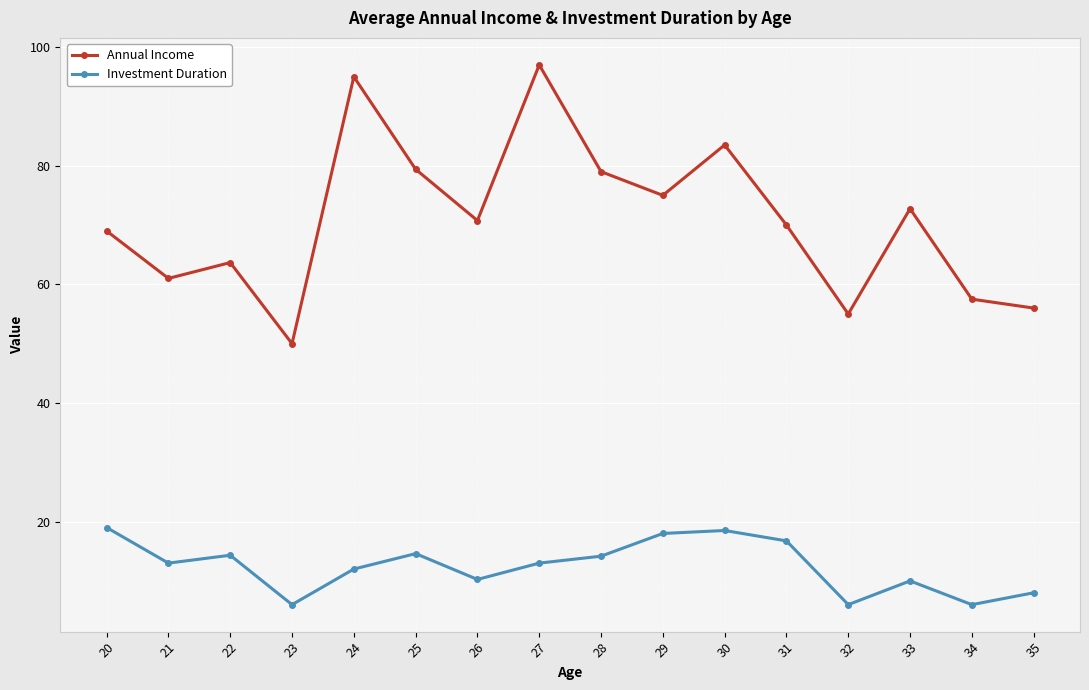

True or false: Investment Duration has a value of 5.5 at 26.

False